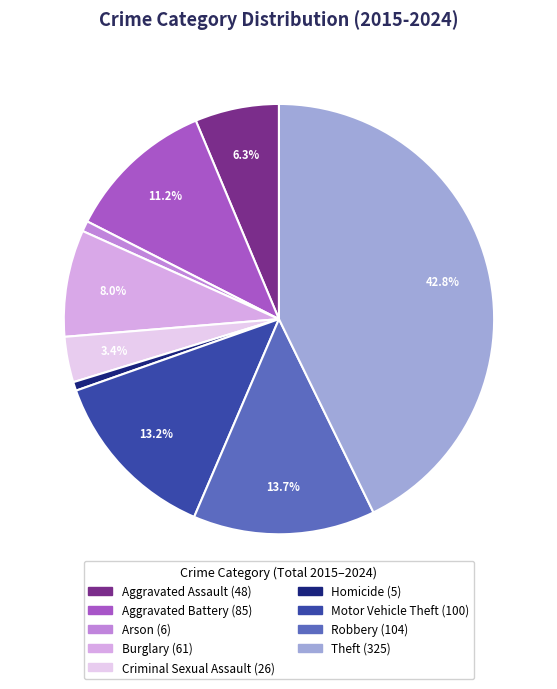

To the nearest percent, what portion does Criminal Sexual Assault represent?

3%